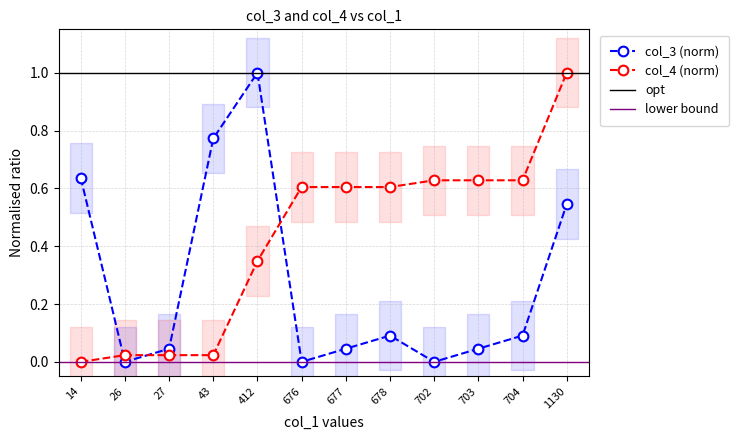

True or false: col_3 has a value of -0.7 at 676.

False